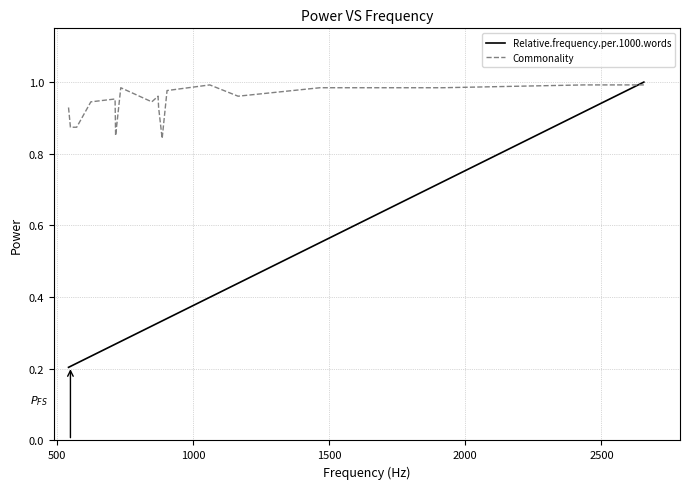

Which series has the largest total across all categories?

Commonality